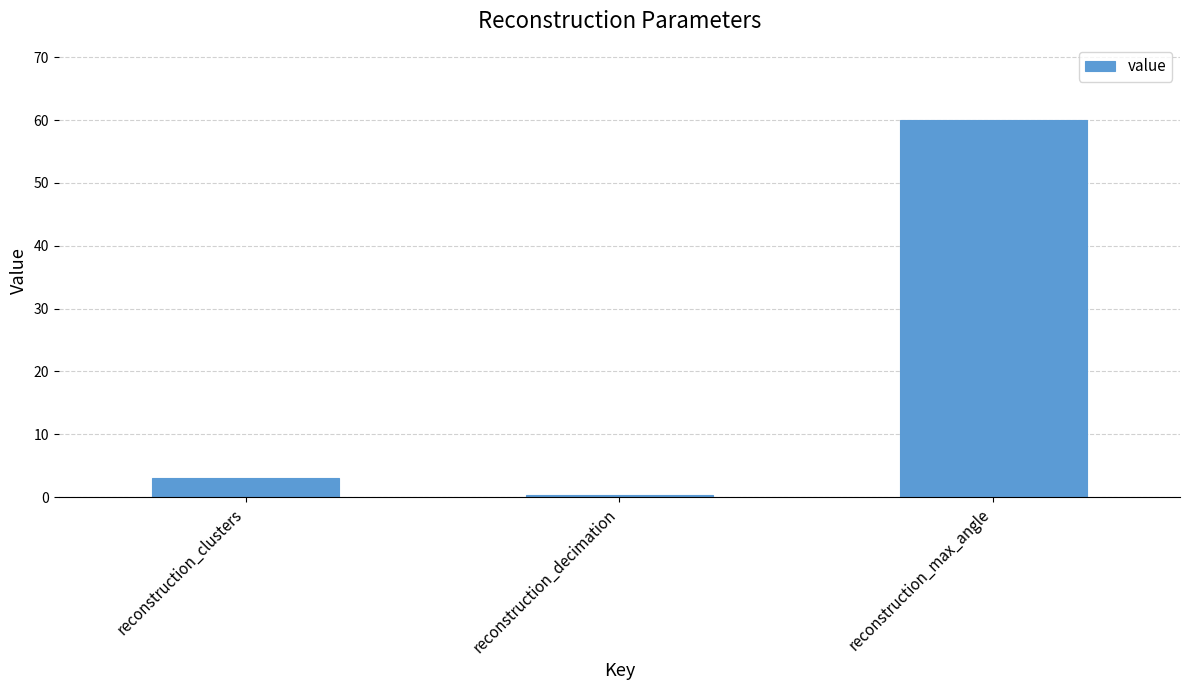

What is the change in value from reconstruction_decimation to reconstruction_max_angle?

+59.7